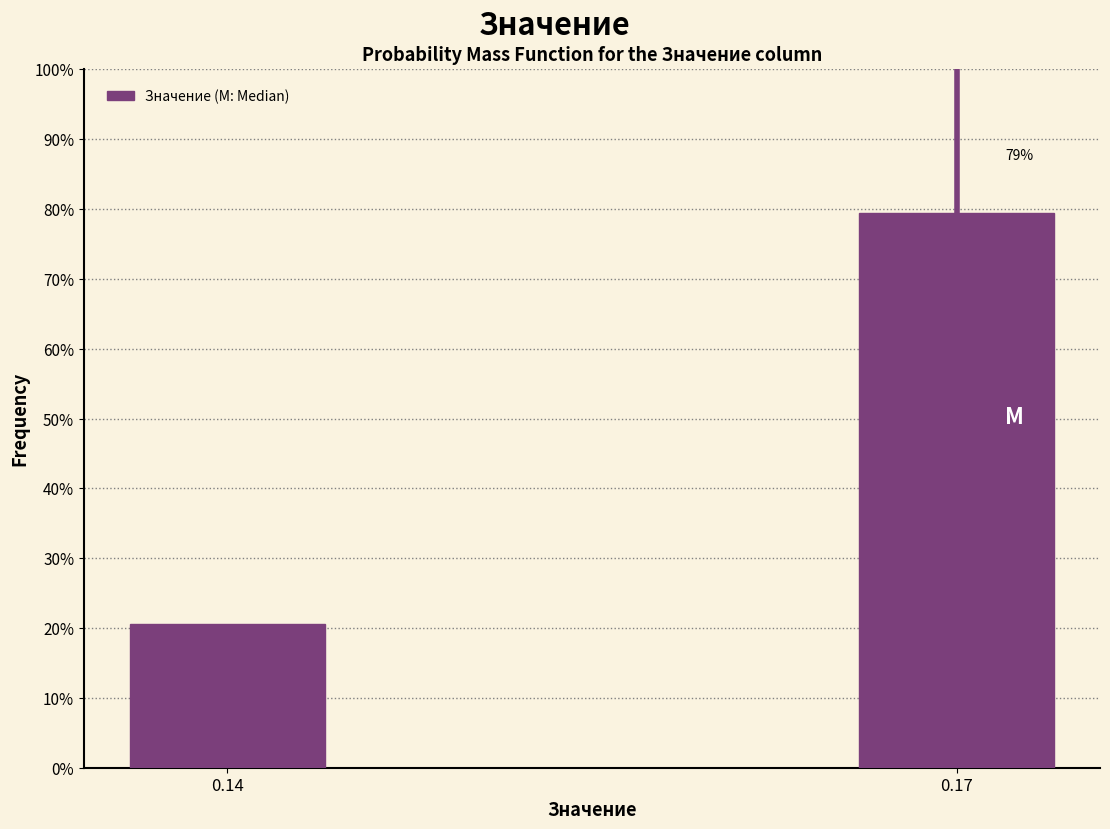

Does the chart contain any negative values?

No